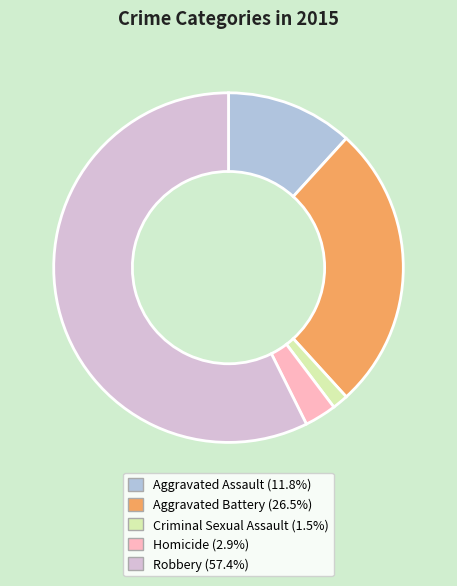

How many segments does this pie chart have?

5